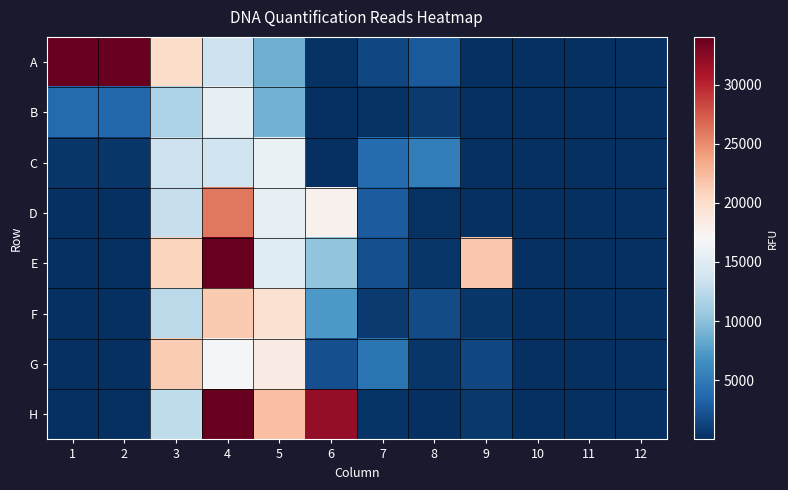

Reading right to left, what are all the values shown in this chart?

A: 12=3	11=3	10=3	9=3	8=2768	7=1521	6=182	5=8681	4=13469	3=20130	2=33767	1=33798
B: 12=3	11=2	10=2	9=3	8=668	7=242	6=119	5=8959	4=15575	3=11703	2=3677	1=3803
C: 12=3	11=3	10=2	9=3	8=5237	7=3887	6=99	5=15903	4=13603	3=13457	2=447	1=436
D: 12=2	11=3	10=3	9=2	8=135	7=2902	6=17733	5=15605	4=25965	3=13059	2=67	1=67
E: 12=2	11=2	10=0	9=21650	8=527	7=2022	6=10274	5=15018	4=36081	3=20868	2=2	1=3
F: 12=2	11=2	10=2	9=420	8=1730	7=686	6=7225	5=19610	4=21403	3=12409	2=1	1=2
G: 12=1	11=1	10=1	9=1524	8=477	7=4599	6=1999	5=18410	4=16774	3=21369	2=2	1=2
H: 12=1	11=1	10=2	9=573	8=97	7=341	6=31972	5=22074	4=44411	3=12749	2=1	1=-1